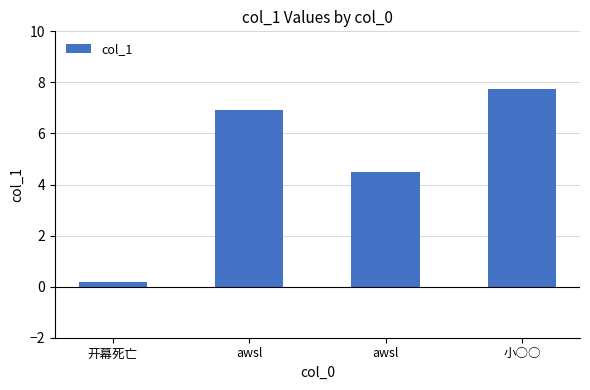

How many bars are there in total?

4